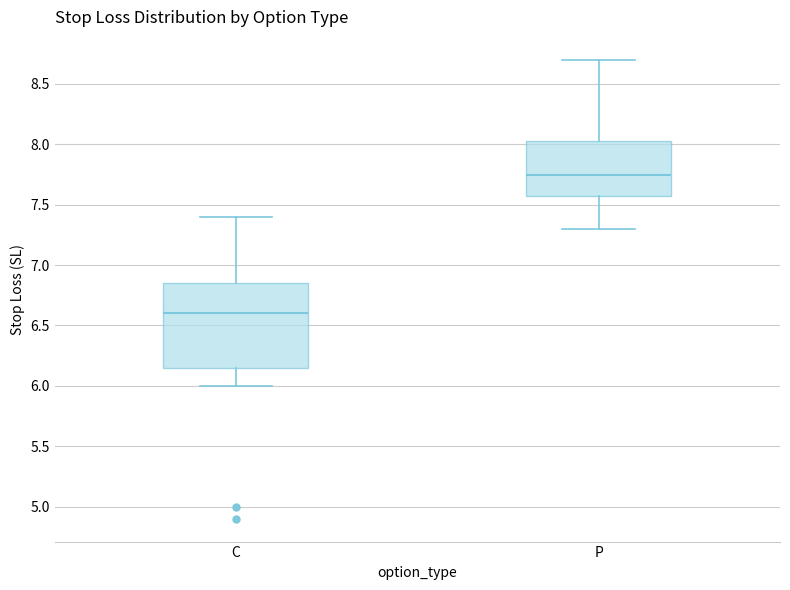

Which box's median line is the lowest?

C